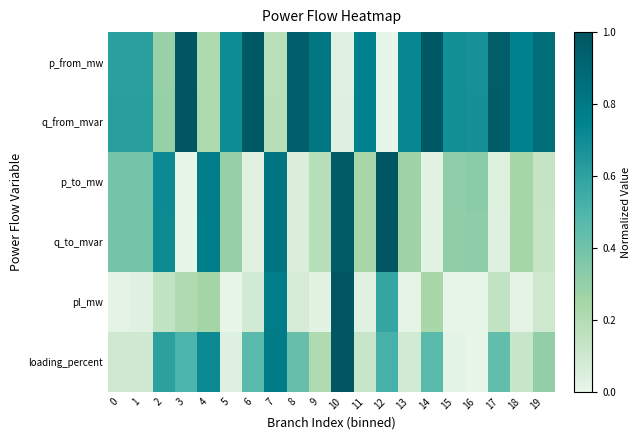

At which category is the sum across all series the highest?

10